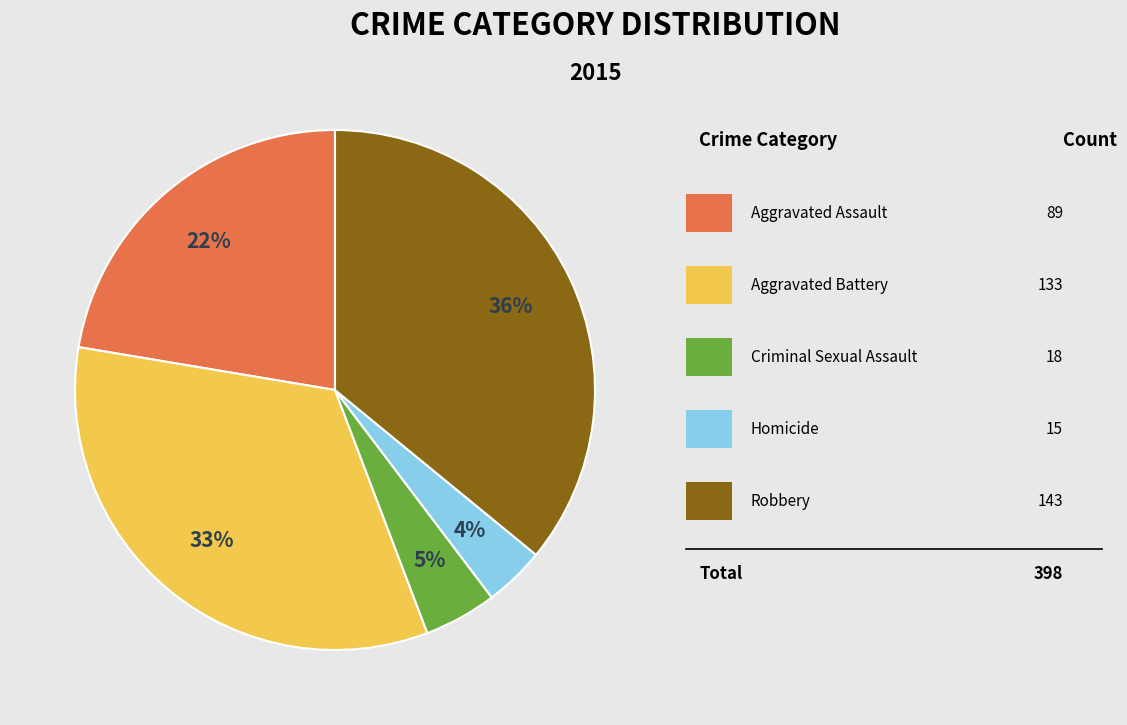

Does any single category account for the majority?

No